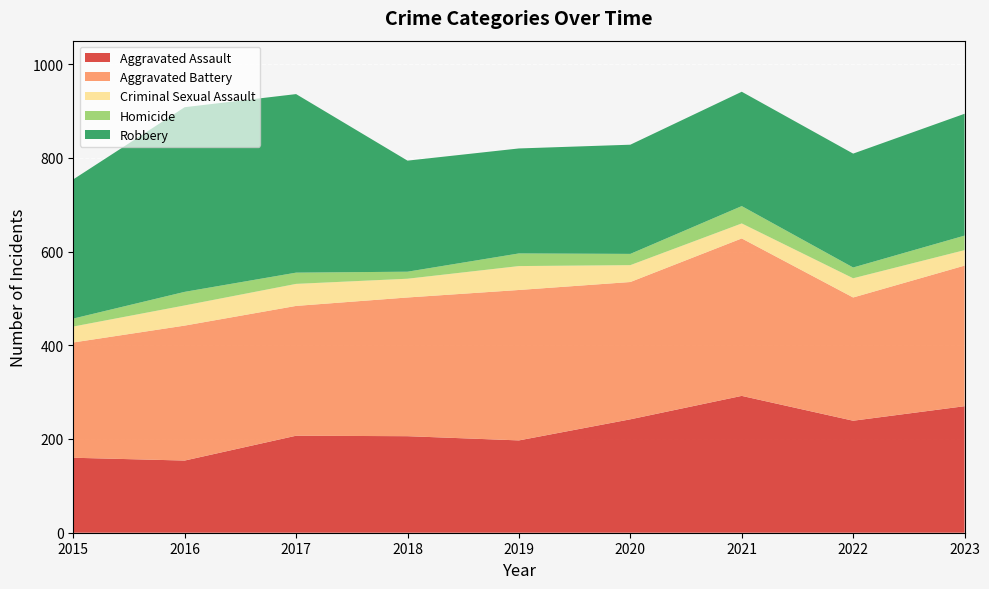

Reading right to left, list all the values displayed in this chart.

Aggravated Assault: 2023=270	2022=239	2021=292	2020=242	2019=197	2018=206	2017=207	2016=154	2015=160
Aggravated Battery: 2023=300	2022=263	2021=336	2020=293	2019=321	2018=296	2017=277	2016=288	2015=246
Criminal Sexual Assault: 2023=33	2022=41	2021=32	2020=36	2019=51	2018=40	2017=47	2016=43	2015=34
Homicide: 2023=31	2022=23	2021=37	2020=24	2019=27	2018=15	2017=24	2016=29	2015=17
Robbery: 2023=260	2022=243	2021=244	2020=233	2019=224	2018=237	2017=381	2016=394	2015=297